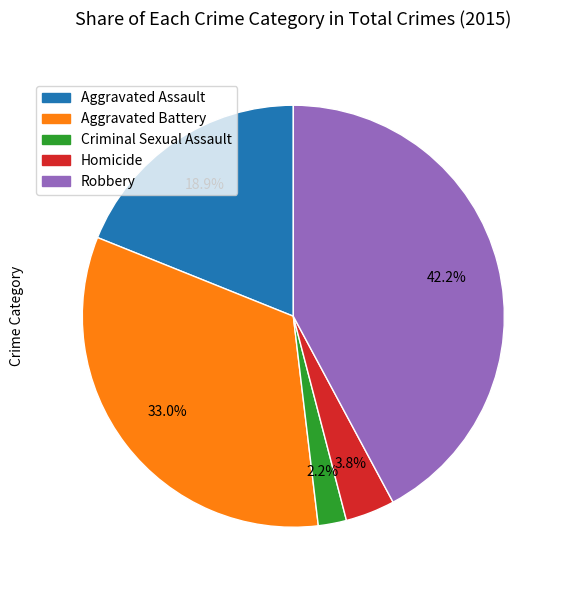

How much of the chart is everything except Homicide?

96.2%